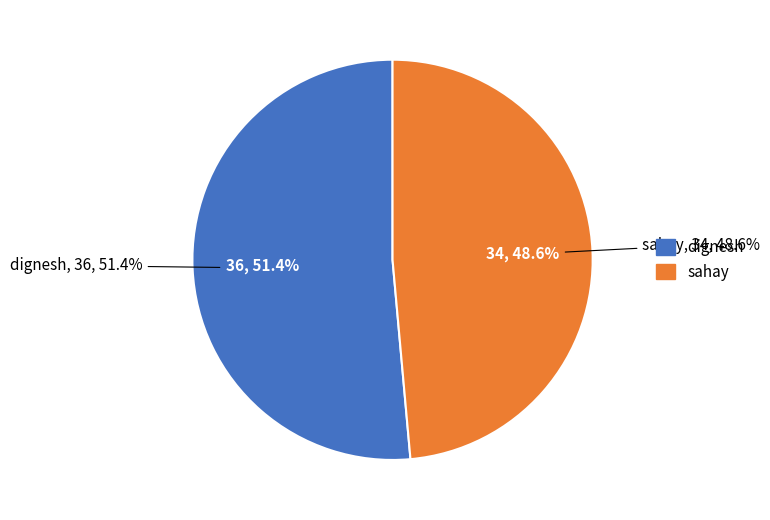

Does any single category account for the majority?

Yes